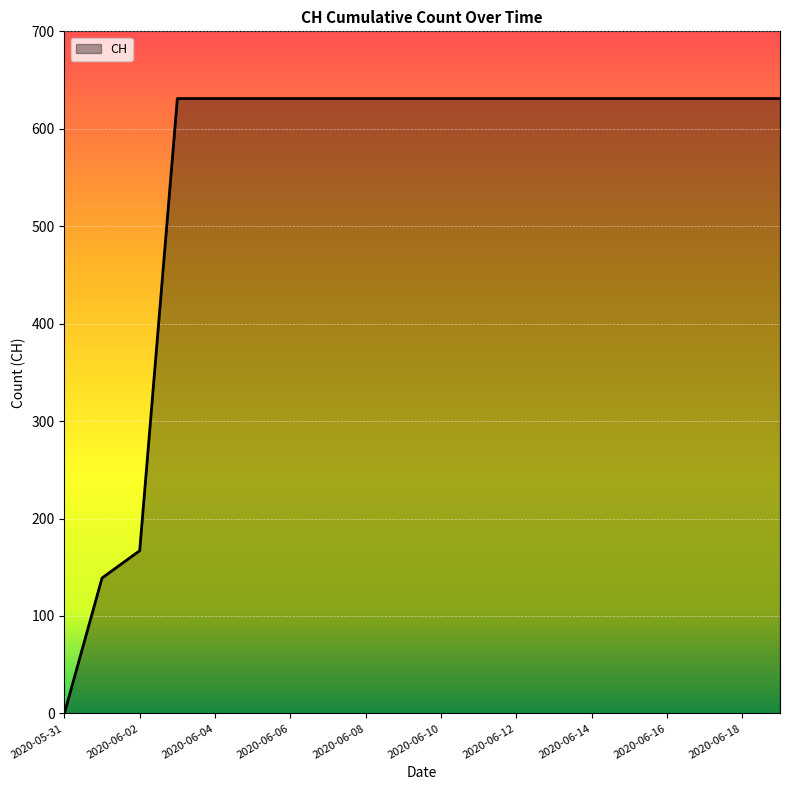

What is the difference between the maximum and minimum values?

631